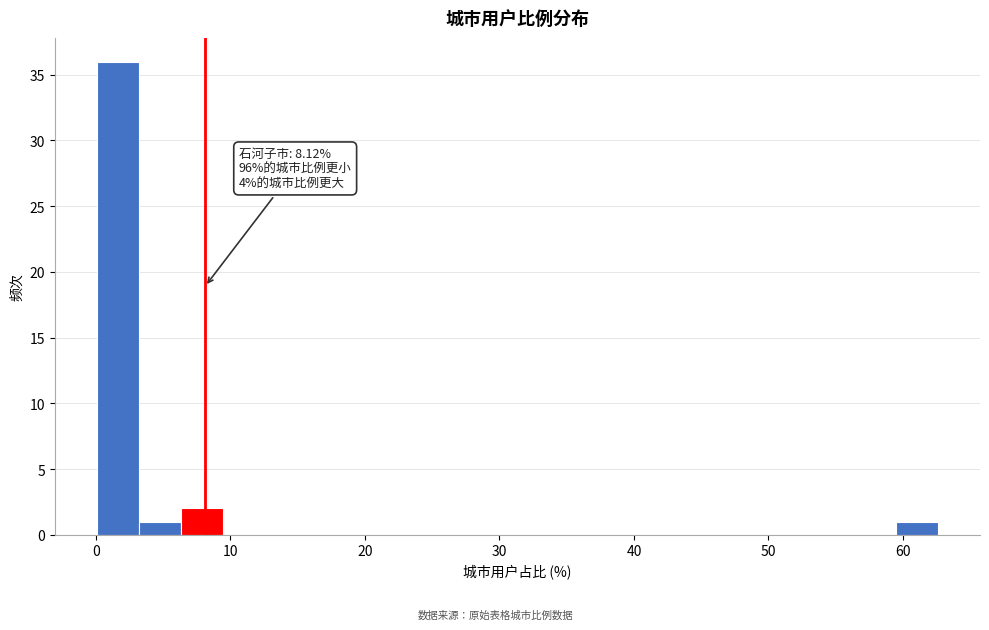

Read against the x-axis, roughly where is the centre of the tallest bar?

2